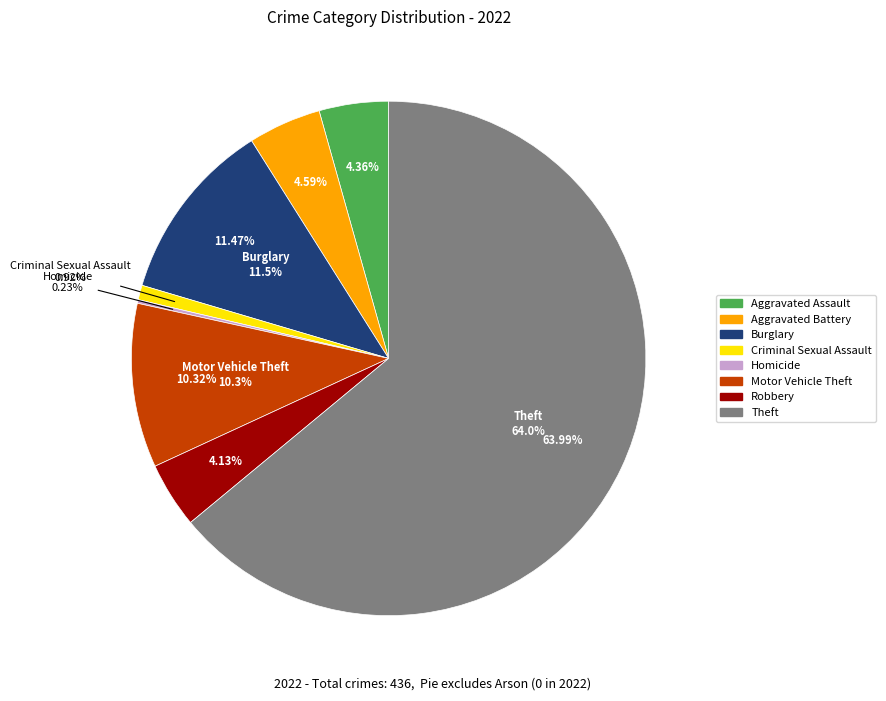

Is there any slice that represents more than half of the pie?

Yes